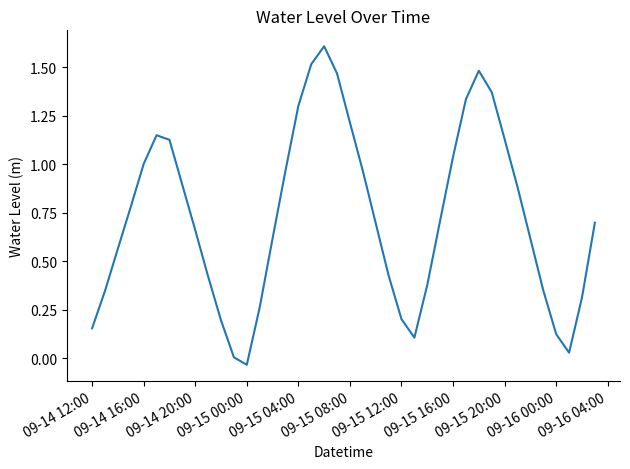

What is the maximum value shown in the chart?

1.6